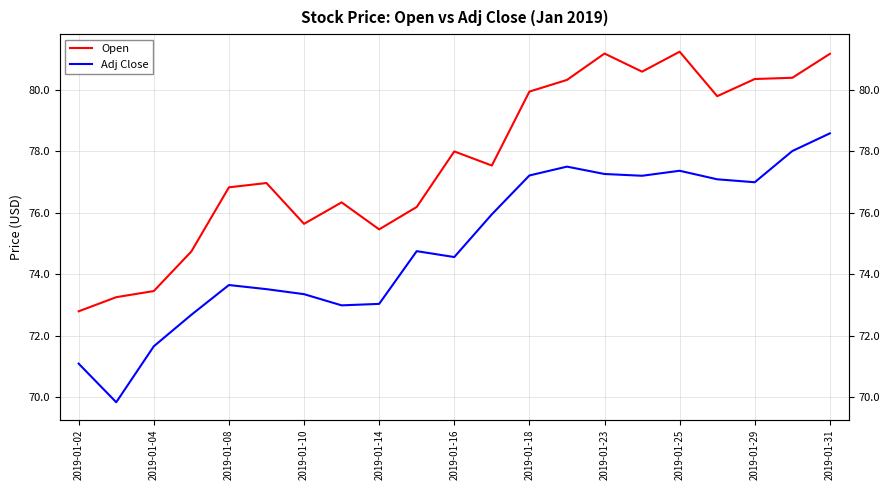

What is the sum of the Open values at 2019-01-31 and 2019-01-29?

161.5